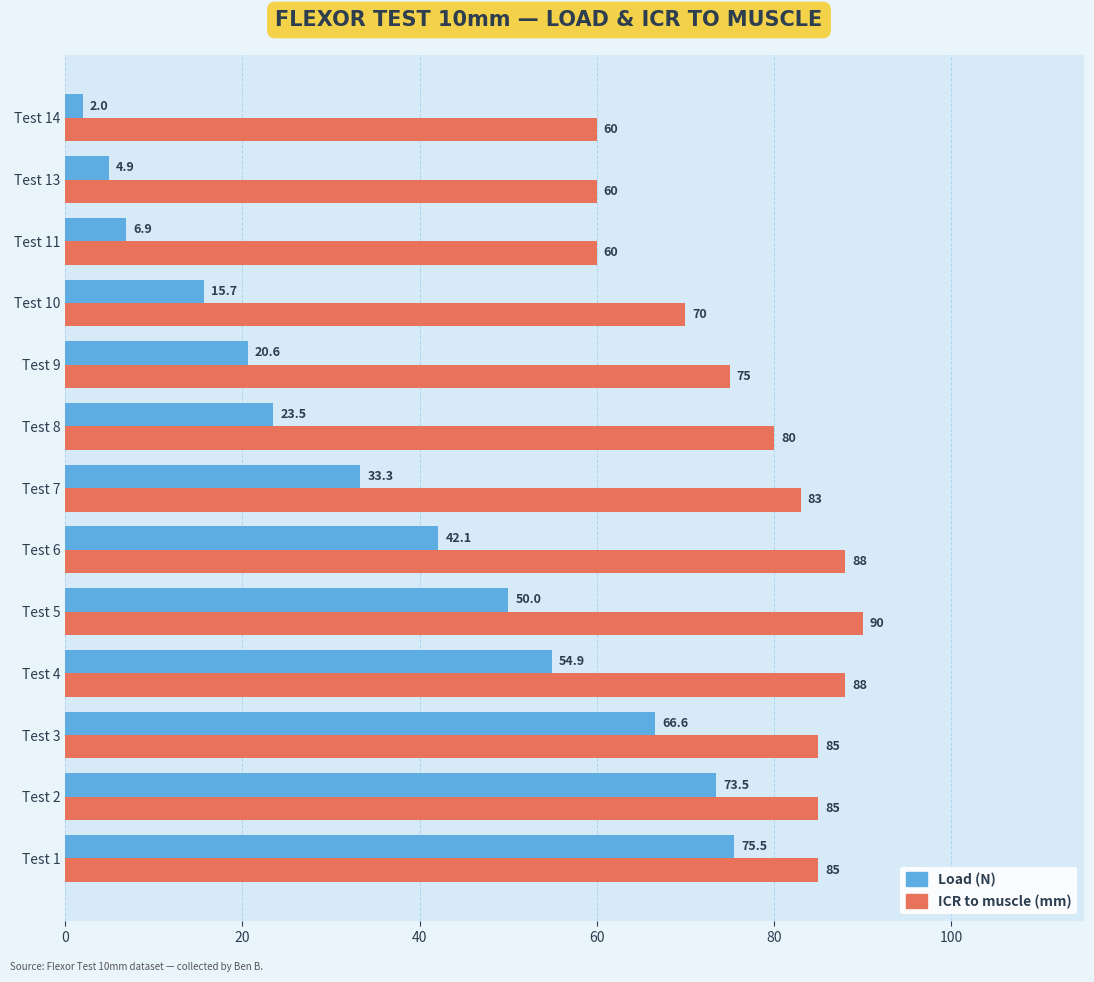

Which series has the widest spread of values?

Load (N)